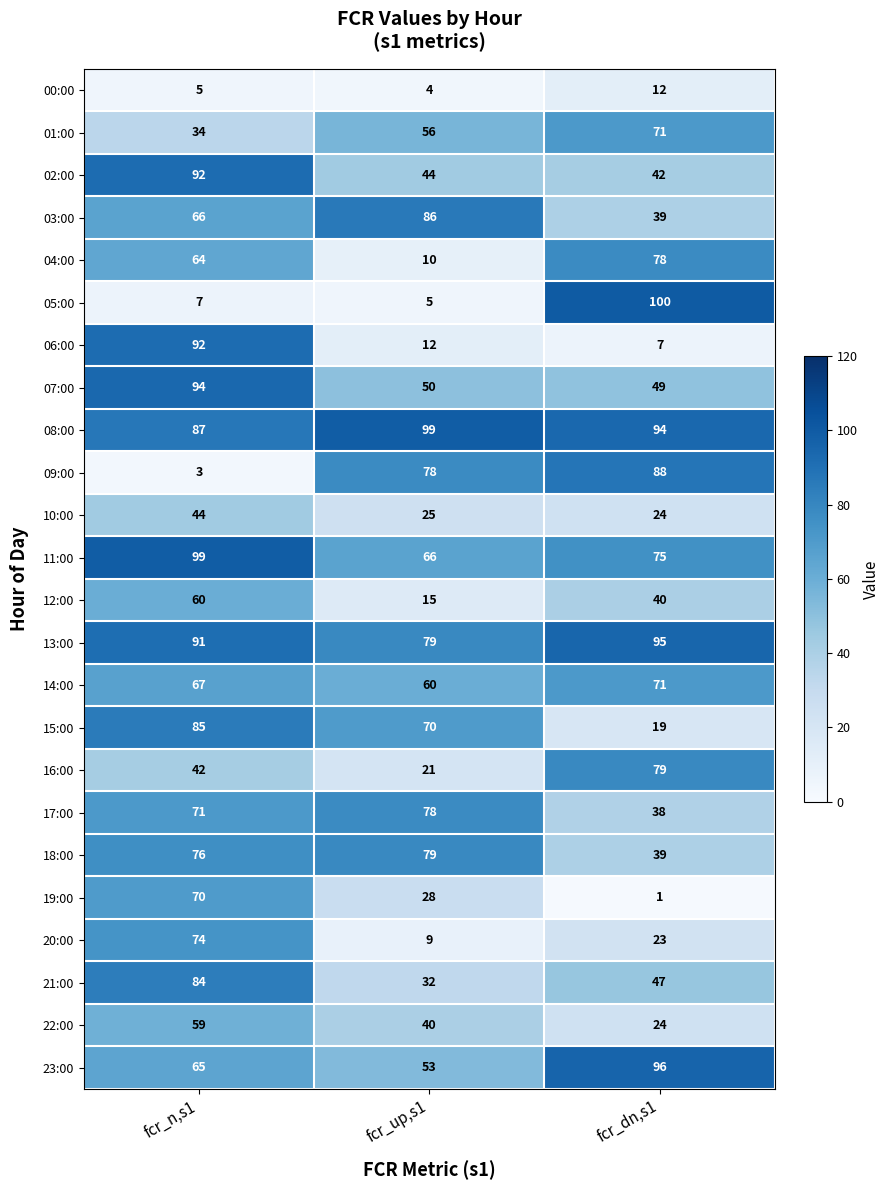

Which label corresponds to the smallest value in the chart?

fcr_dn,s1